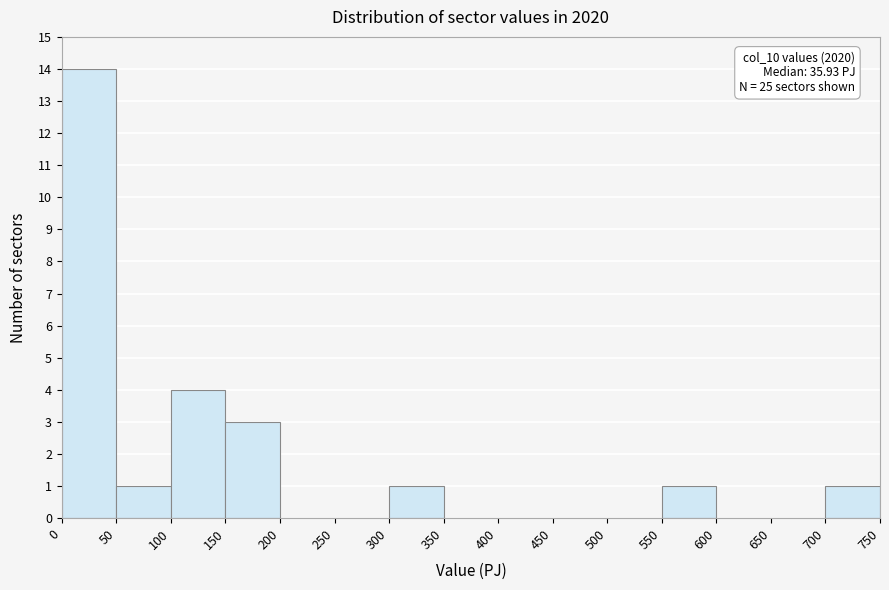

Over which range of the x-axis is the bar tallest?

0 to 50